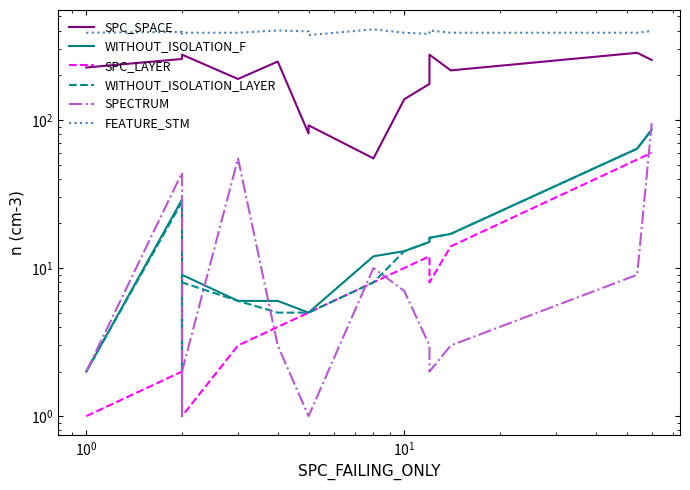

At how many categories does at least one series exceed 206?

15